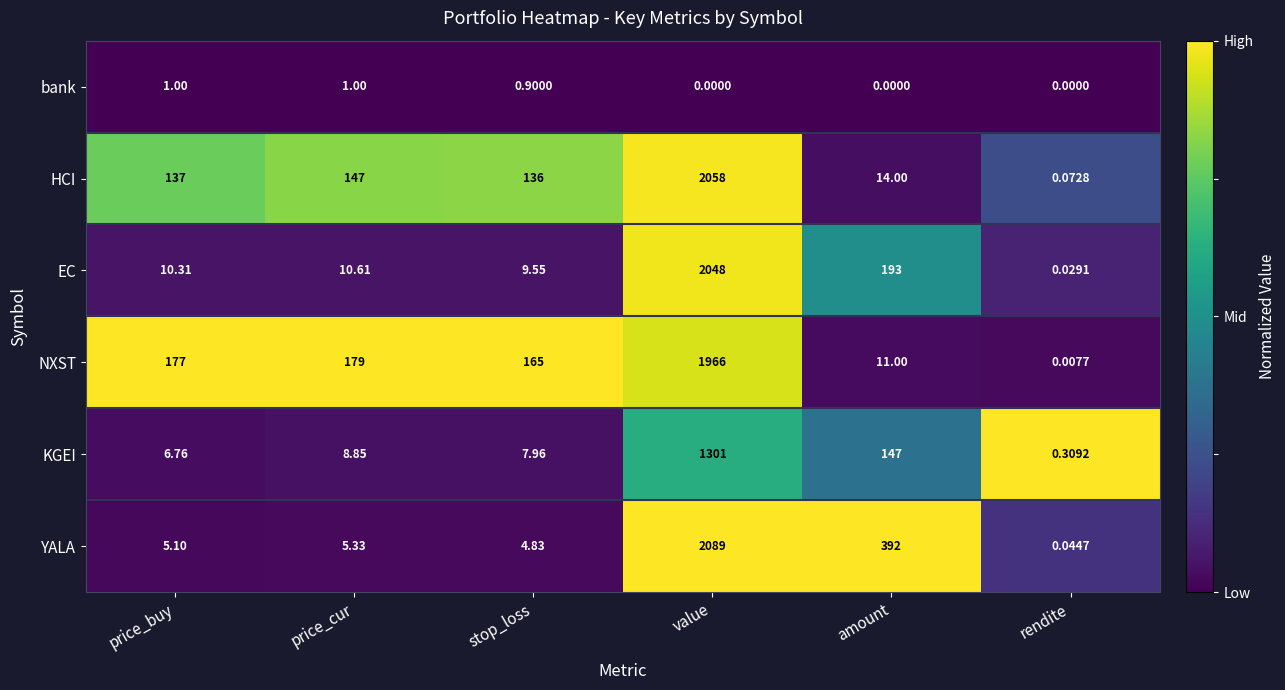

At amount, list the series in order from smallest to largest.

bank, NXST, HCI, KGEI, EC, YALA